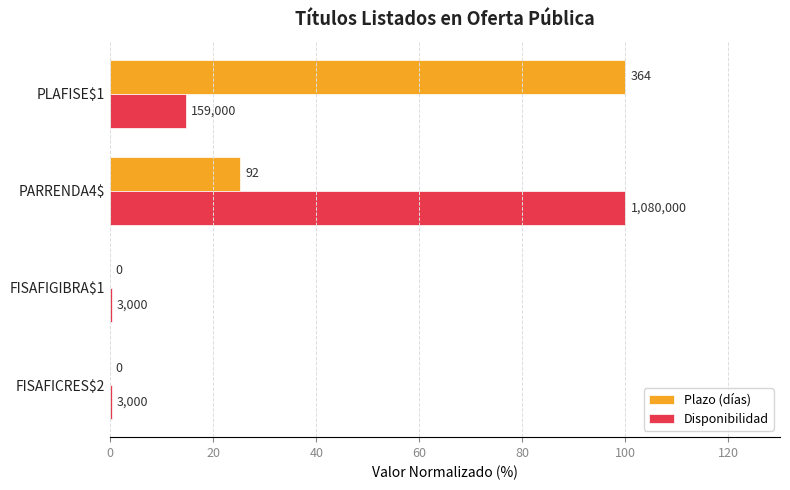

What are all the series names shown in the legend?

Plazo (días), Disponibilidad